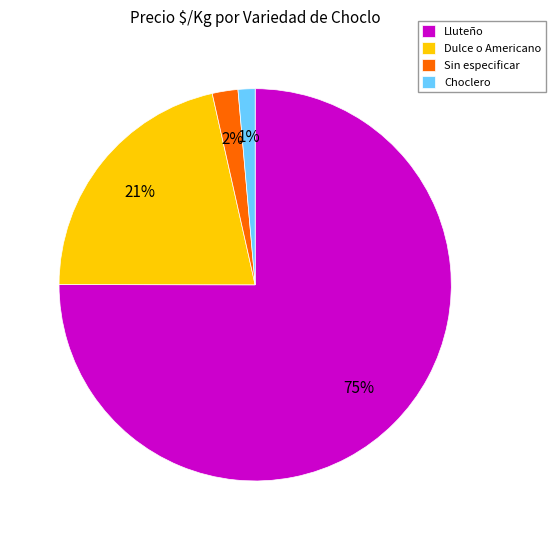

To the nearest percent, what is the average slice percentage?

25%